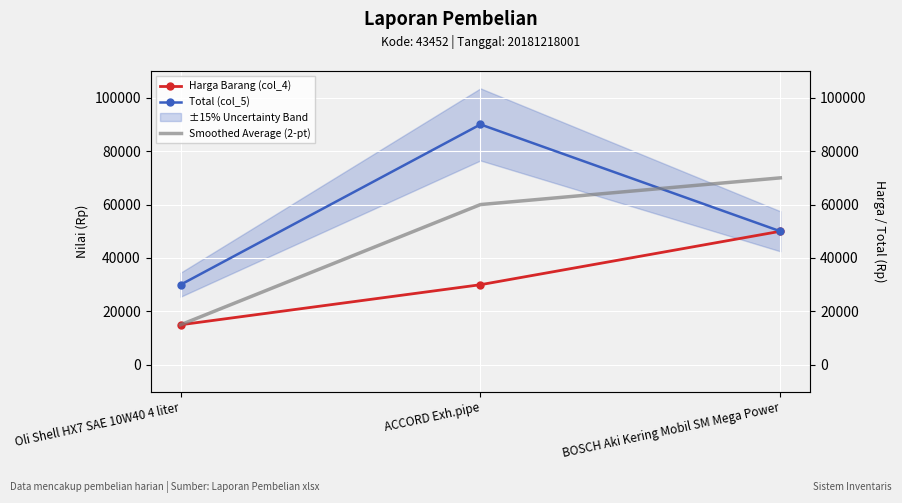

List the series in order of their overall mean, lowest first.

Harga Barang (col_4), Smoothed Average (2-pt), Total (col_5)